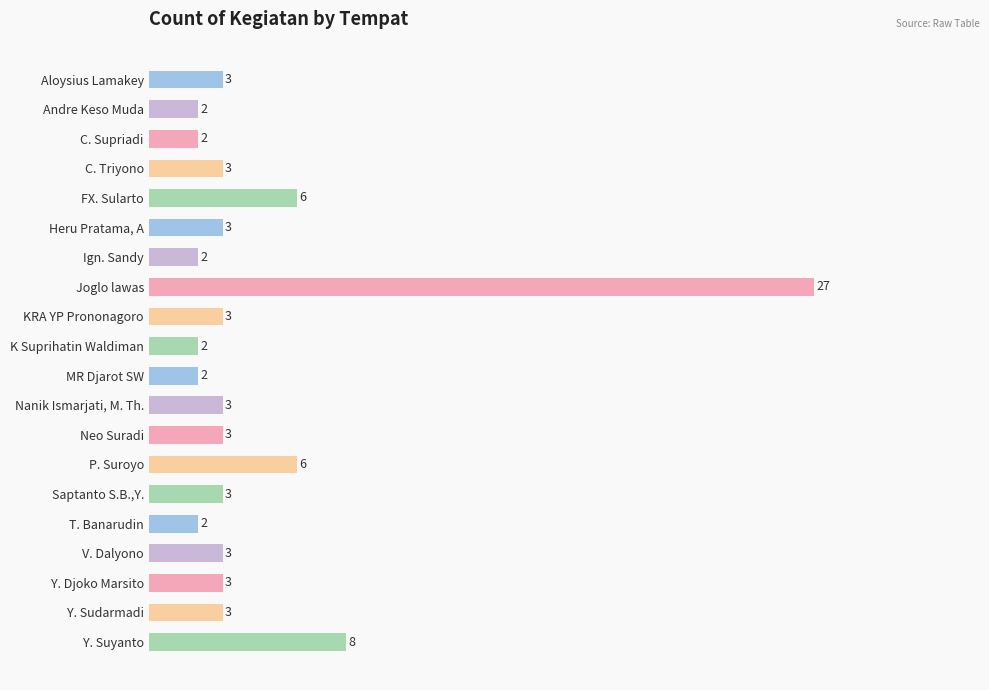

How many data points does each series have?

20